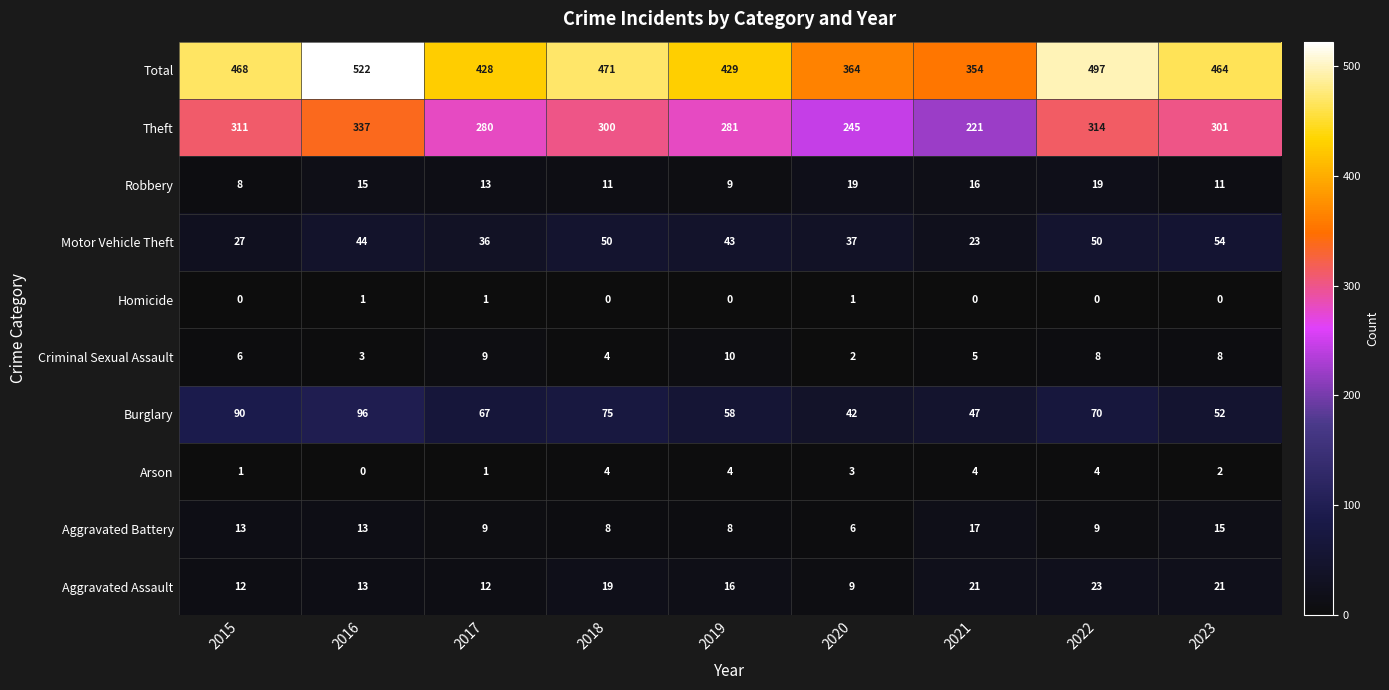

Which series has the widest spread of values?

Total